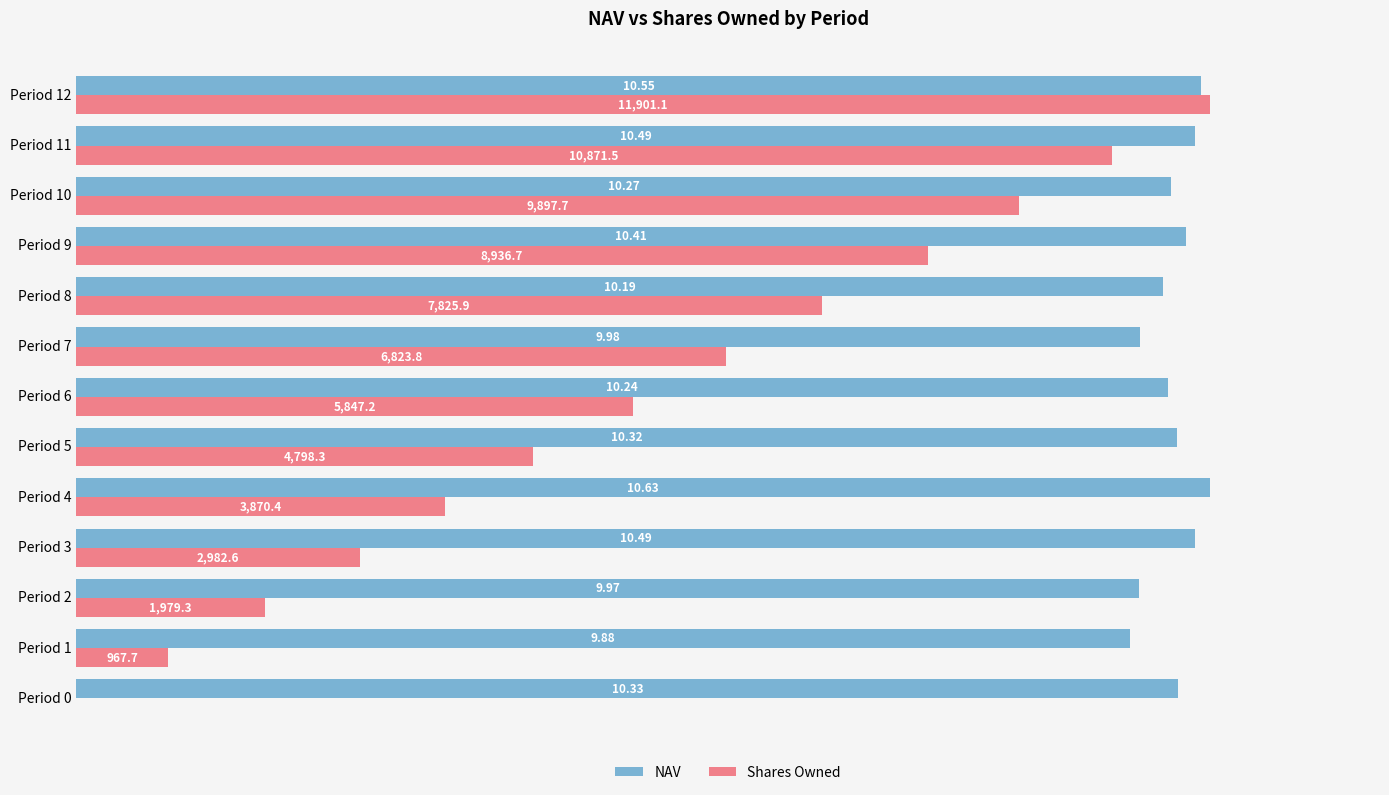

How many bars are there in total?

26